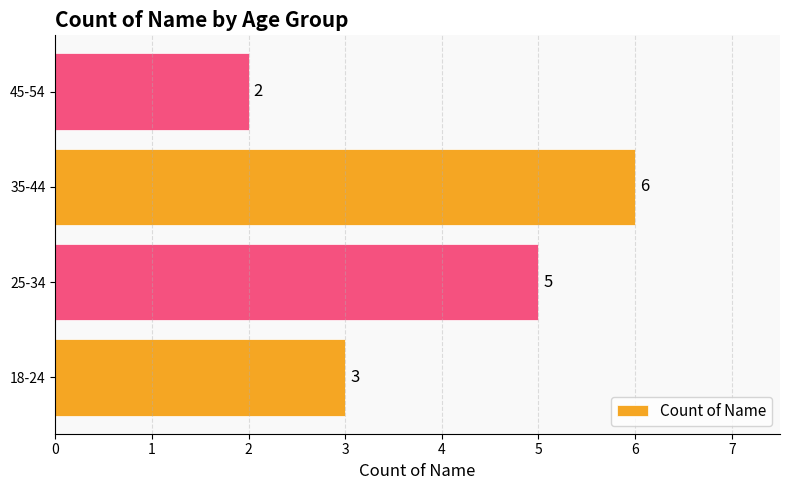

Is it true that the value at 45-54 is 3?

False